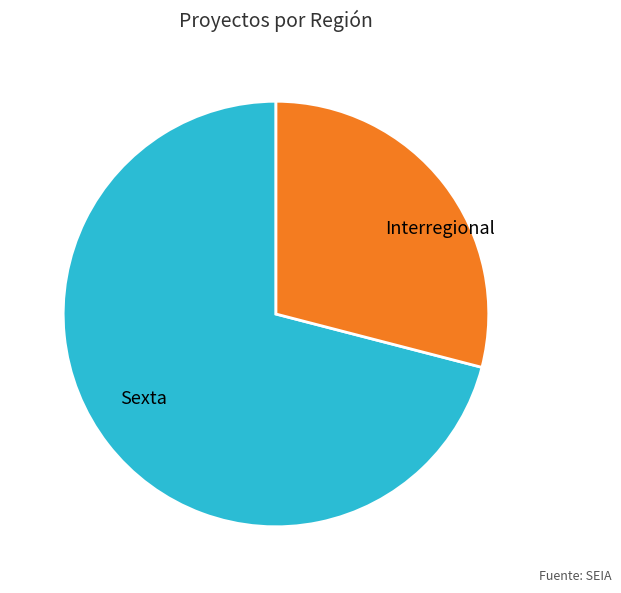

The Interregional slice represents 15% of the pie. True or false?

False